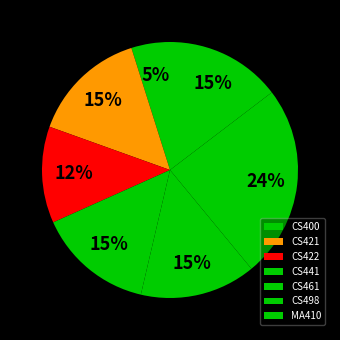

Is the sum of CS421 and CS498 greater than half?

No